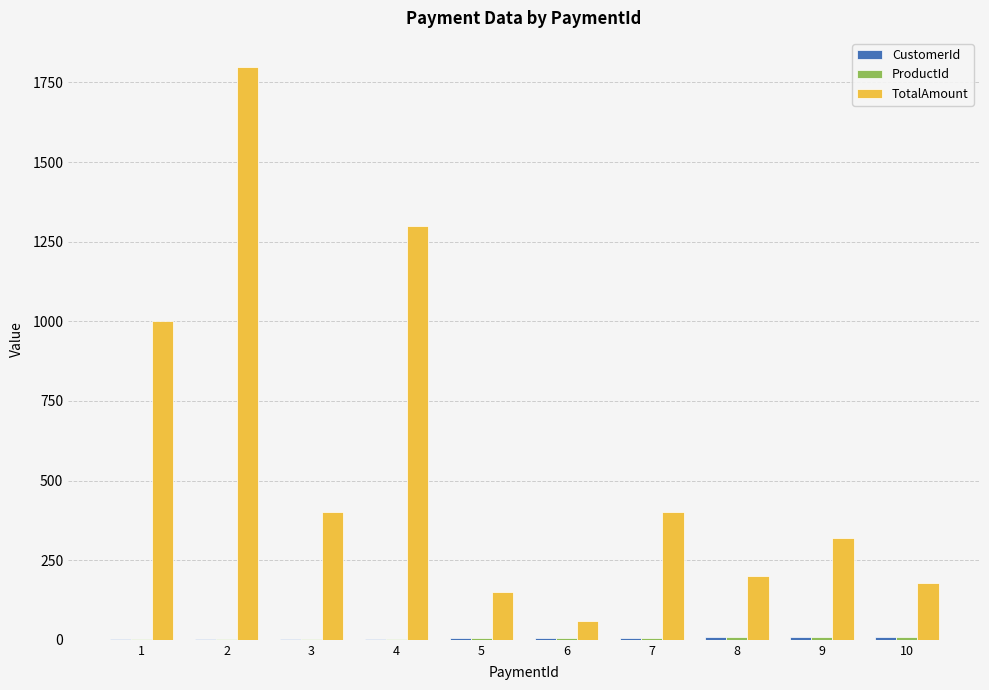

Which series has the largest total across all categories?

TotalAmount